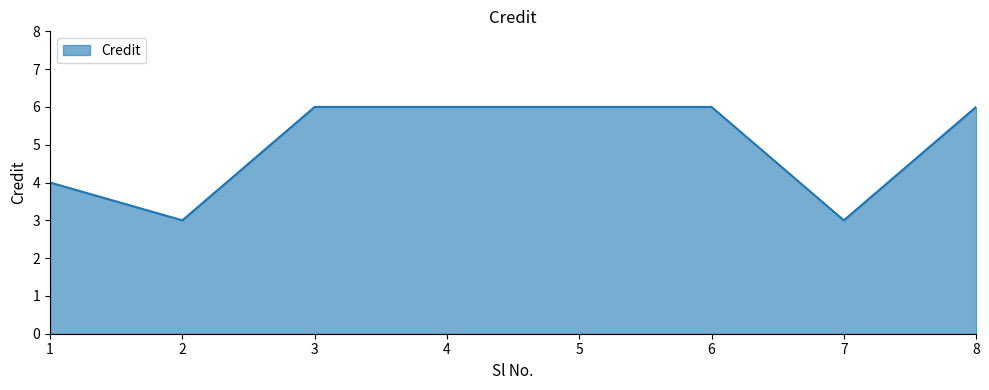

Where is the data nearest to the value 4?

1